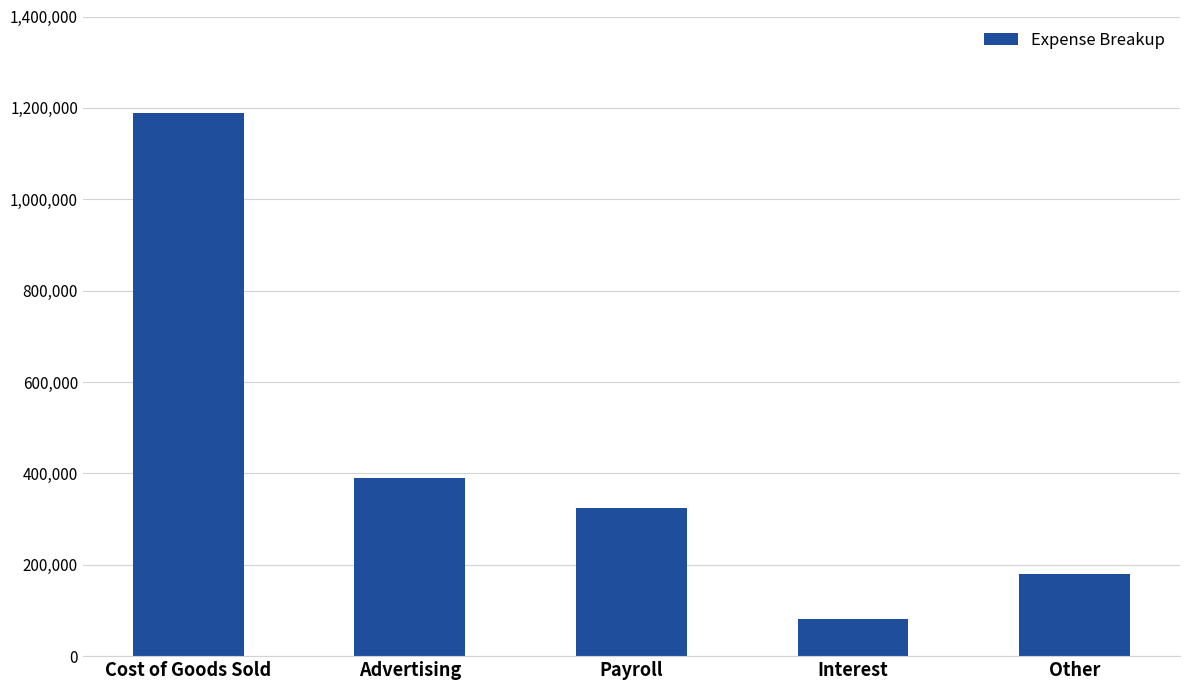

Reading right to left, what are all the values shown in this chart?

Other=180115	Interest=80847	Payroll=323870	Advertising=390371	Cost of Goods Sold=1188535